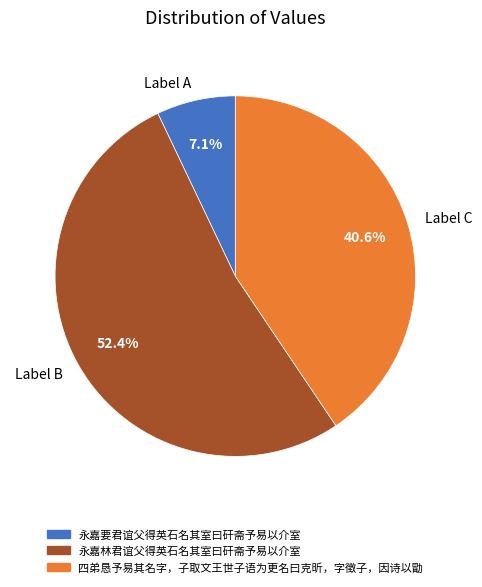

Which slice is the largest?

Label B